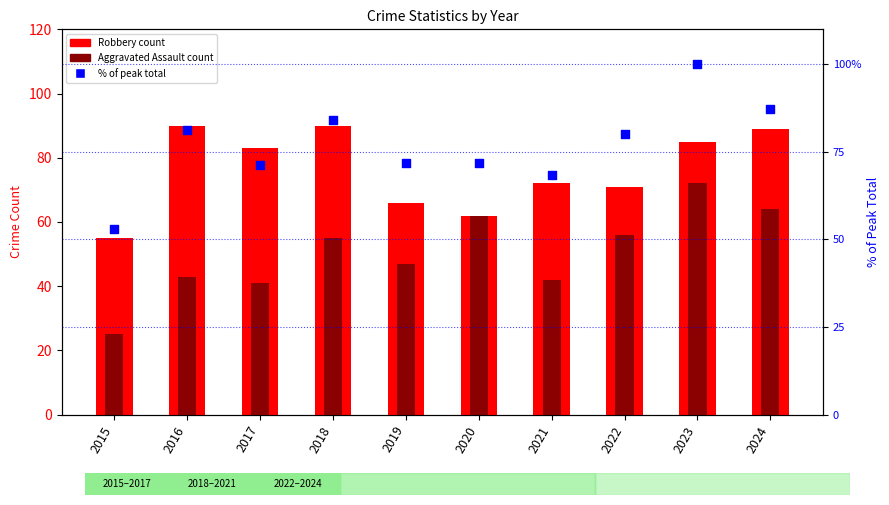

What are all the series names shown in the legend?

Robbery, Aggravated Assault, % of peak total